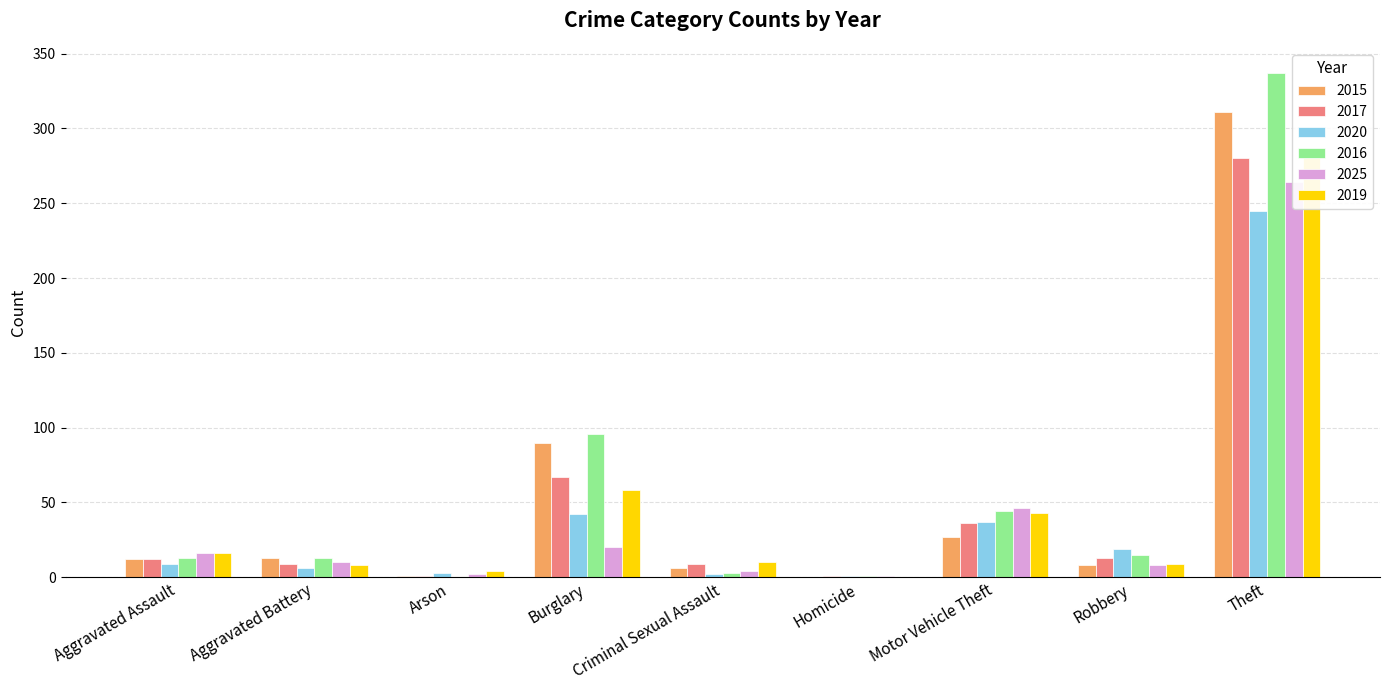

What is the label of the 6th bar from the left?

Homicide